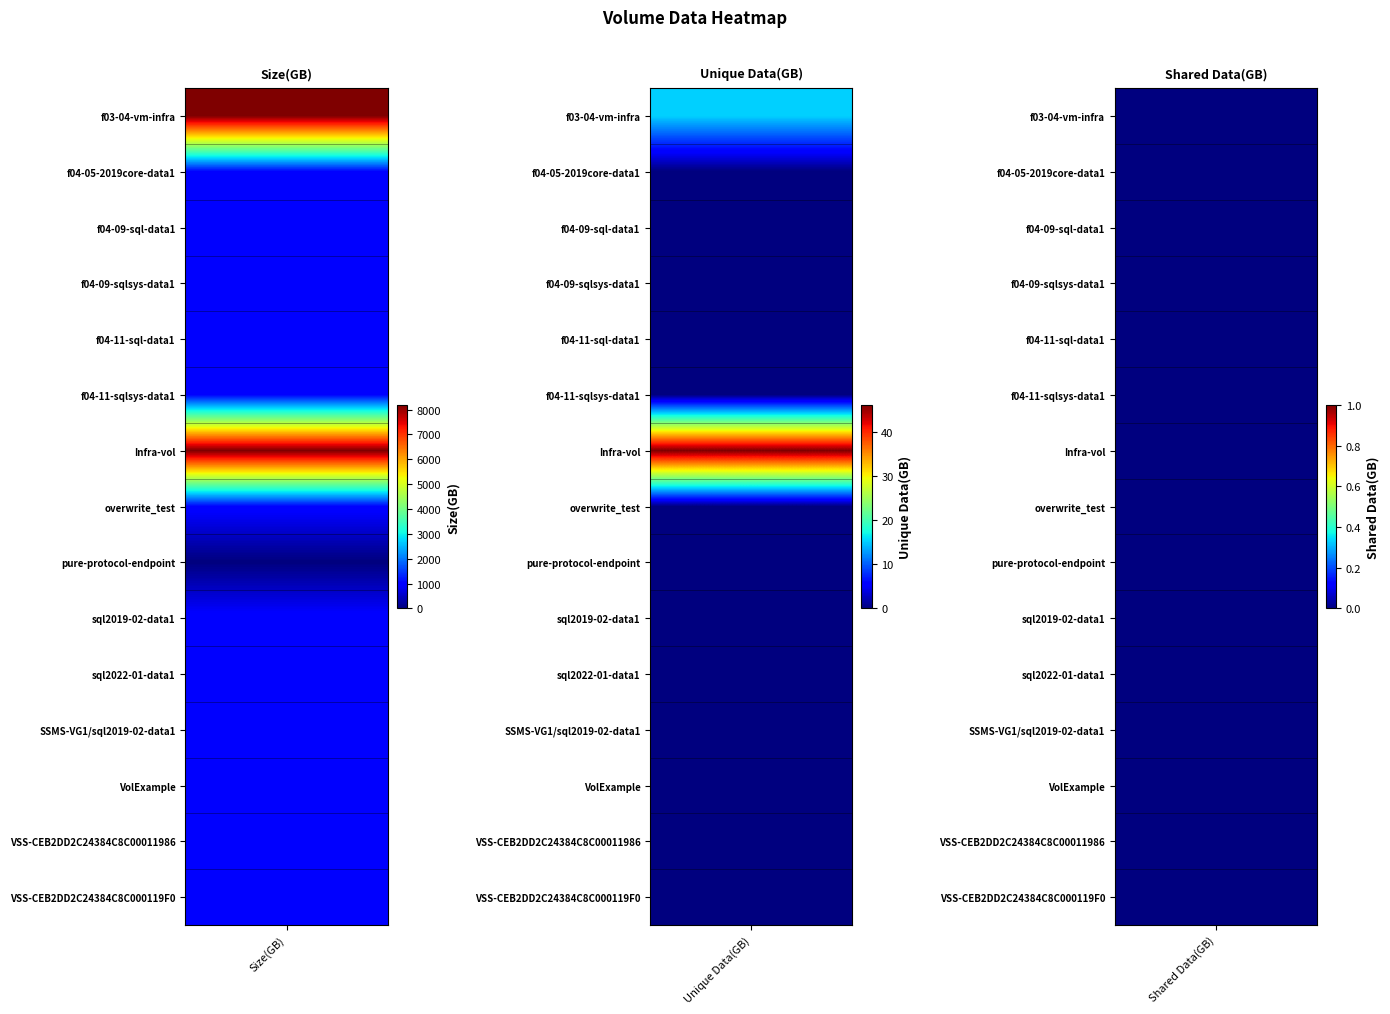

Which series has the widest spread of values?

f03-04-vm-infra